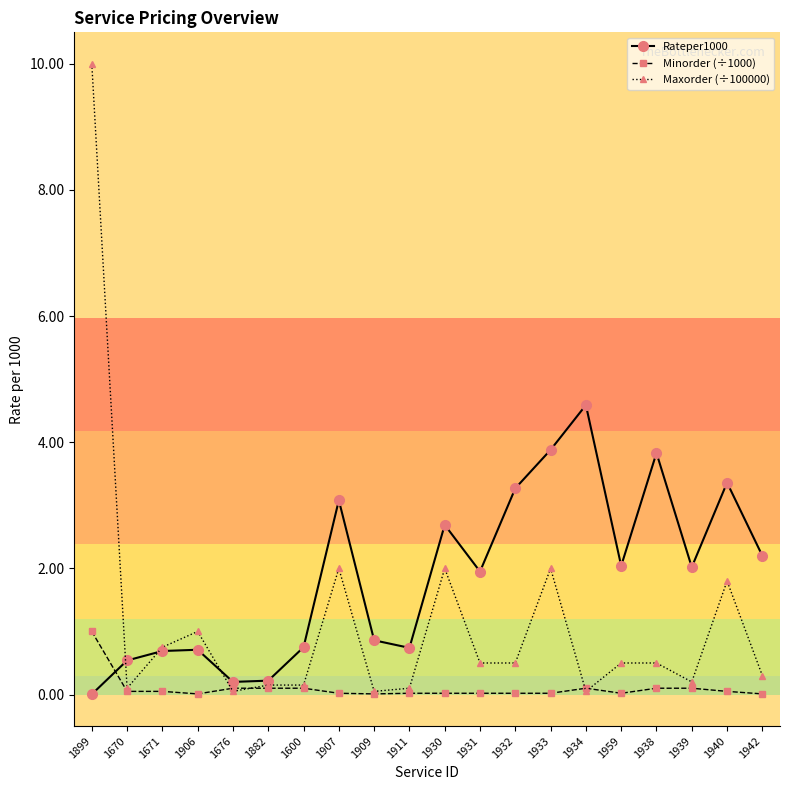

The Rateper1000 series shows 0.2 at 1882. True or false?

True